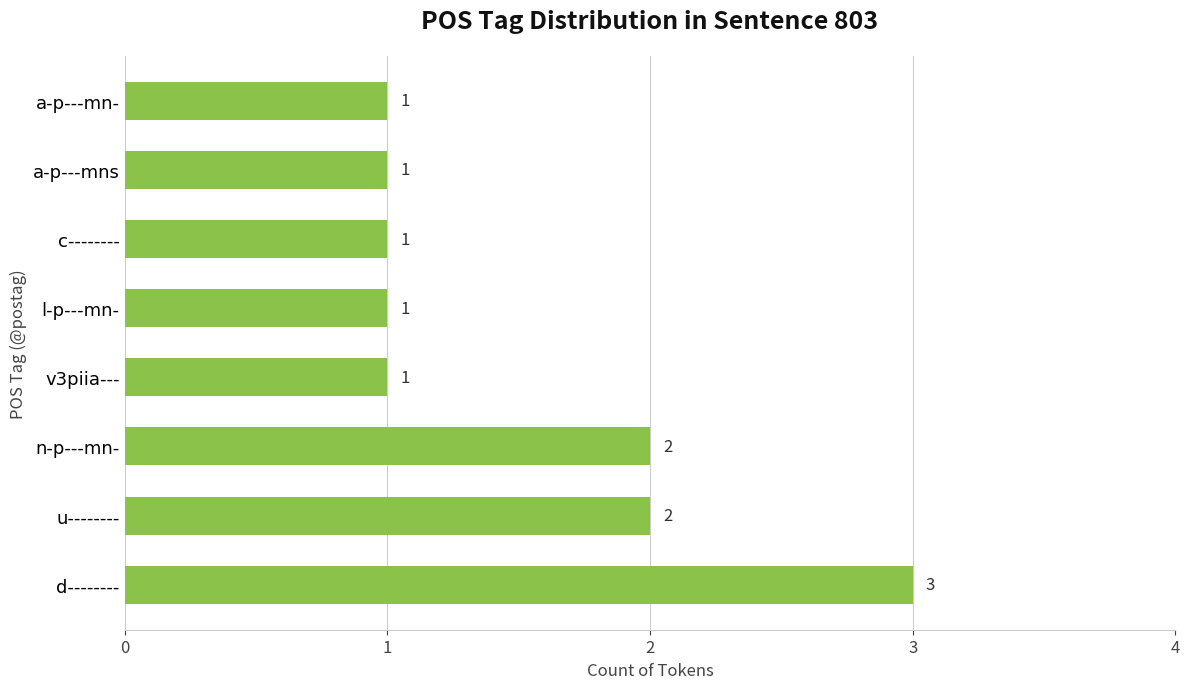

What is the ratio of the value at l-p---mn- to the value at a-p---mns?

1.0